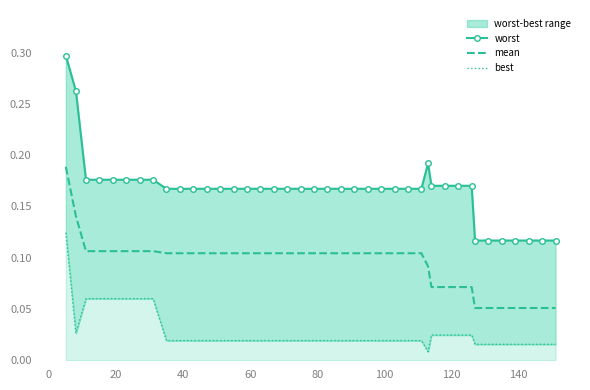

The best series shows 0.0 at 20. True or false?

False